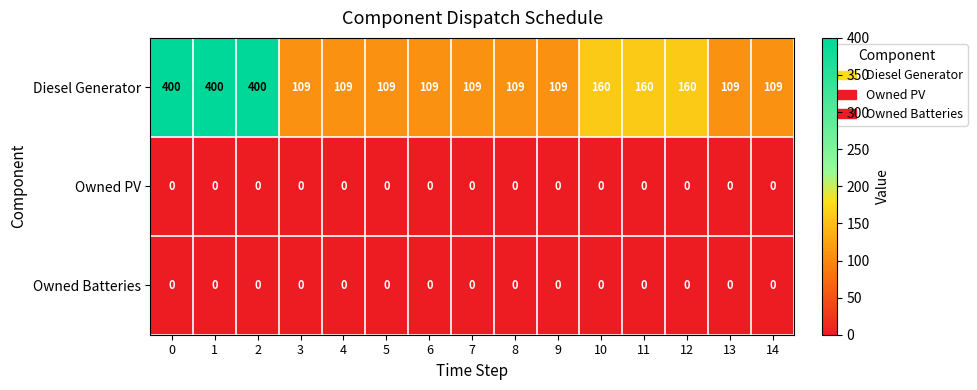

What is the maximum value shown in the chart?

400